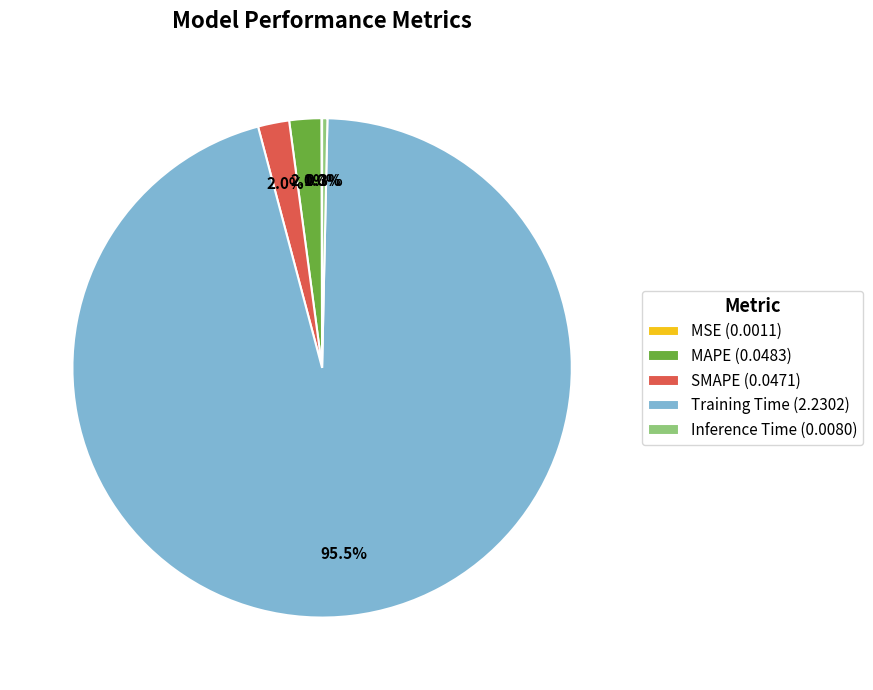

Is the sum of SMAPE (0.0471) and Inference Time (0.0080) greater than half?

No